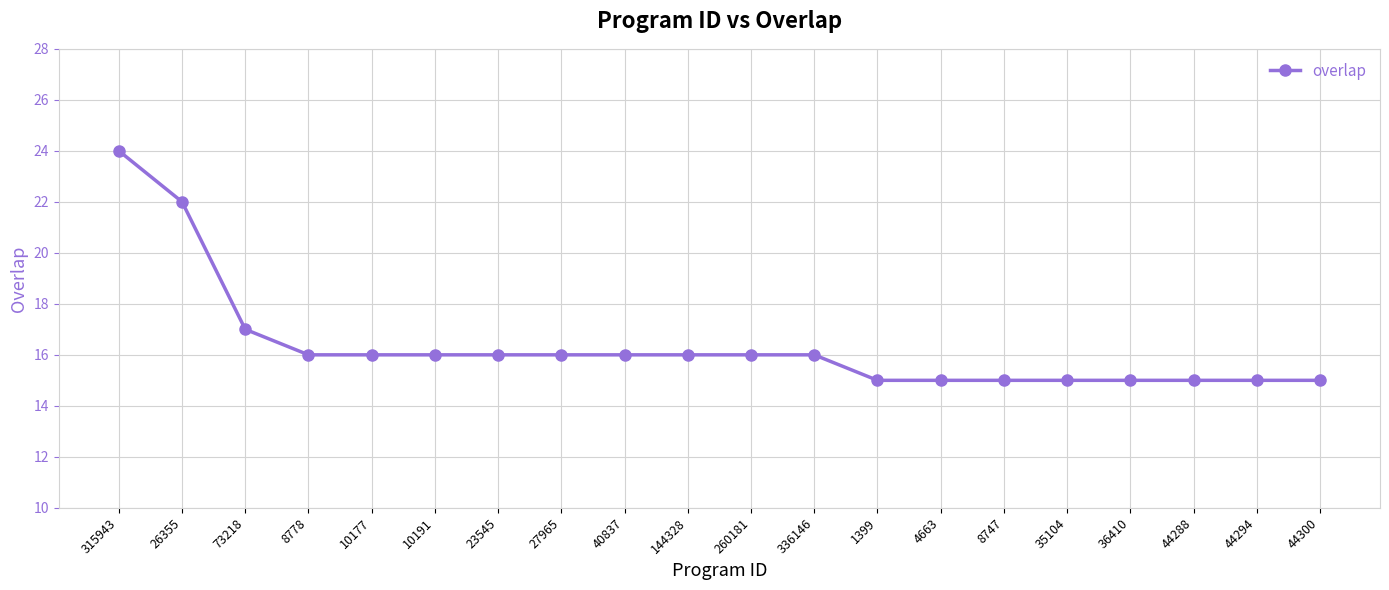

Is it true that the value at 35104 is 22?

False